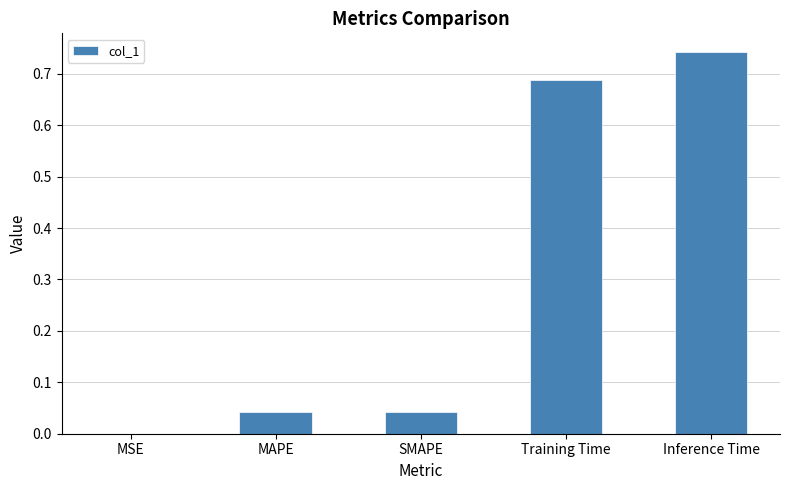

How many series are shown in this chart?

1